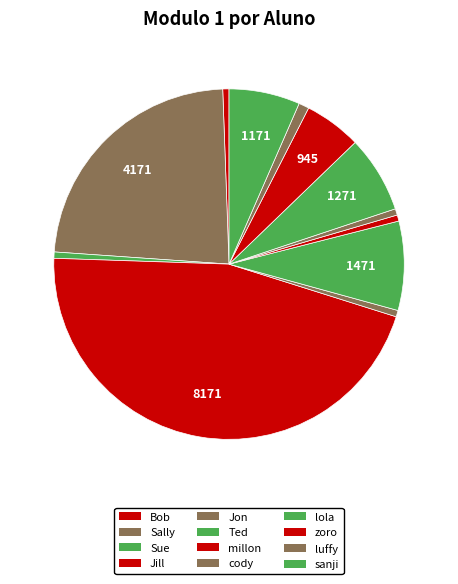

Approximately how many times larger is the value at millon compared to zoro?

0.1